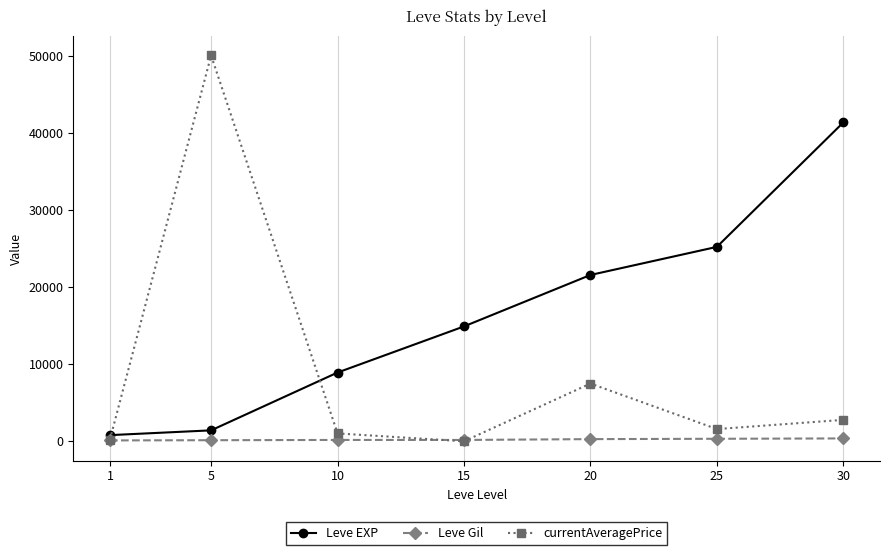

Does the chart display data point markers on the line(s)?

Yes